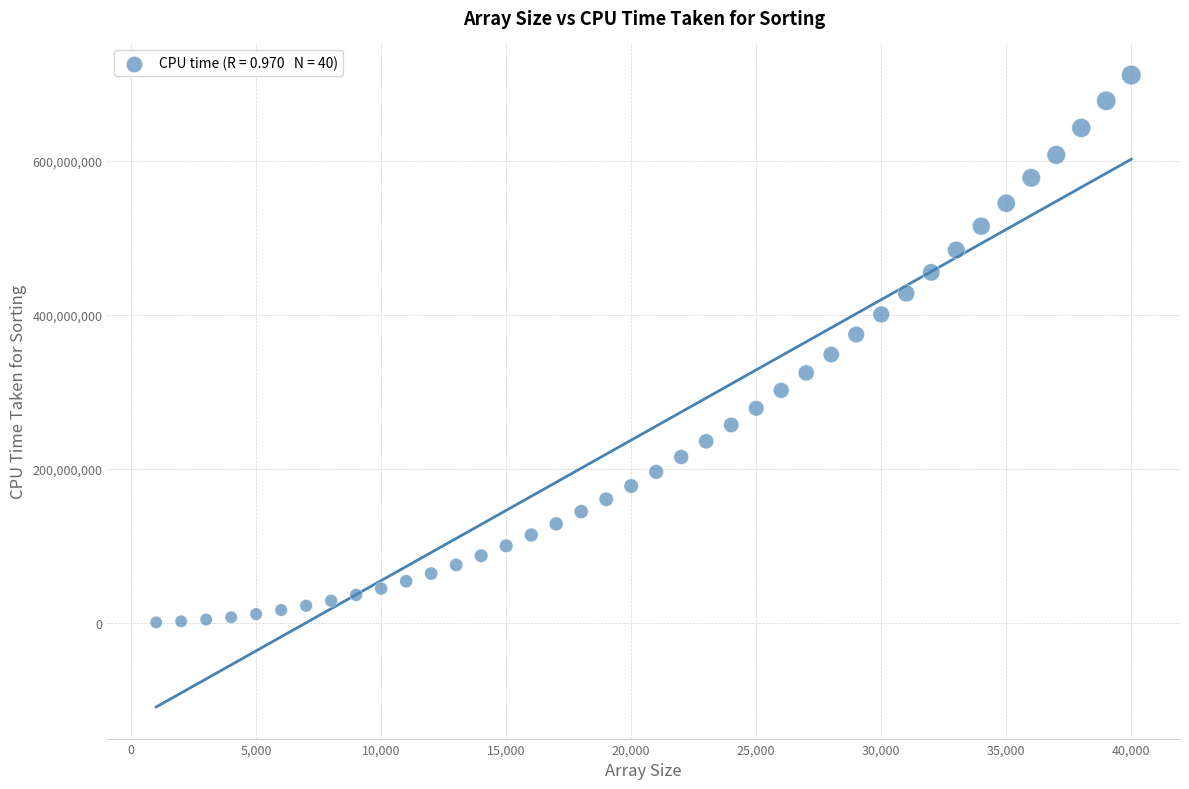

What is the range of X values (max minus min)?

39000